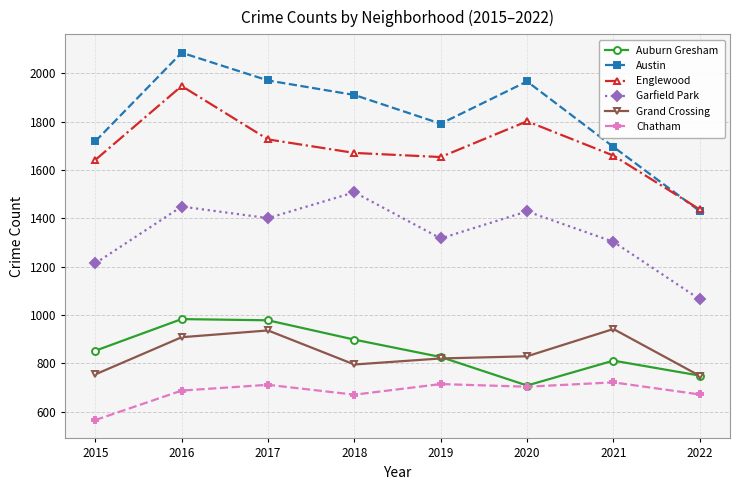

What is the value of the Auburn Gresham point at the 7th from the left?

811